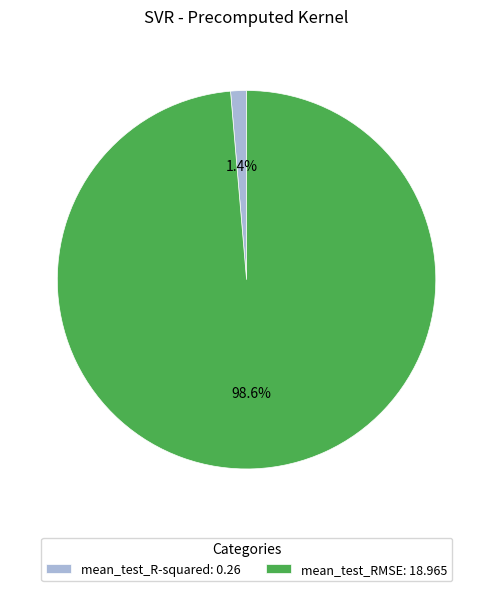

To the nearest percent, what portion does mean_test_R-squared represent?

1%